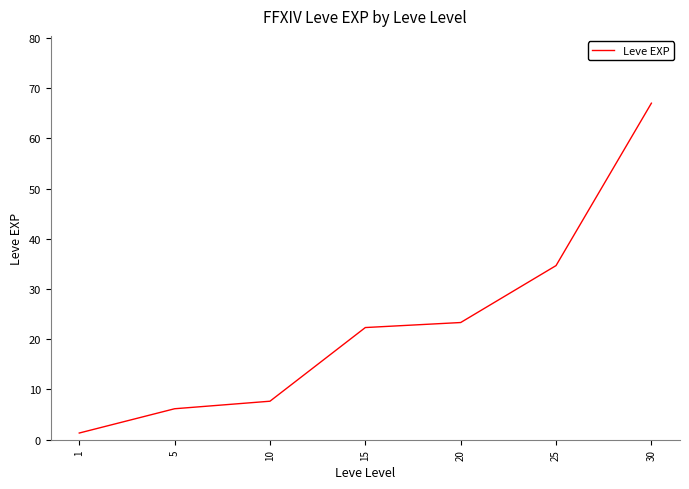

How many series are shown in this chart?

1